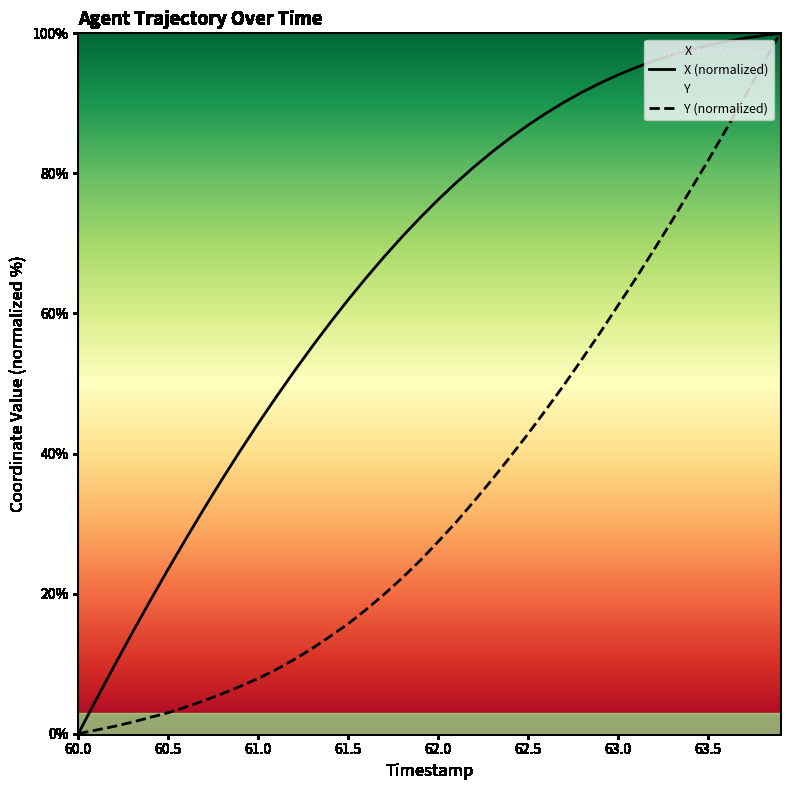

Which series has the largest total across all categories?

X (normalized)